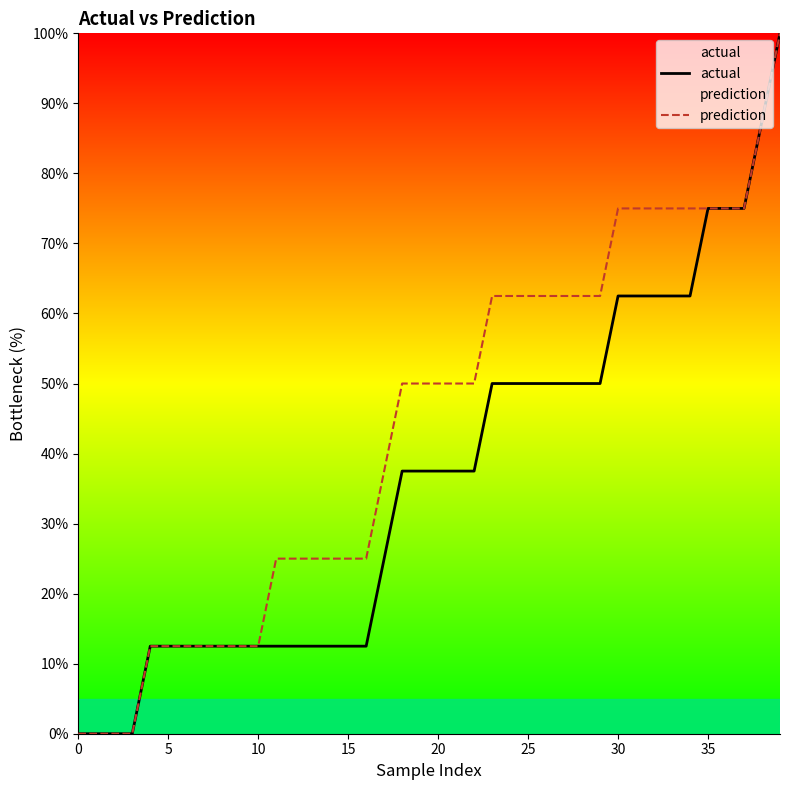

At which category is the sum across all series the highest?

39